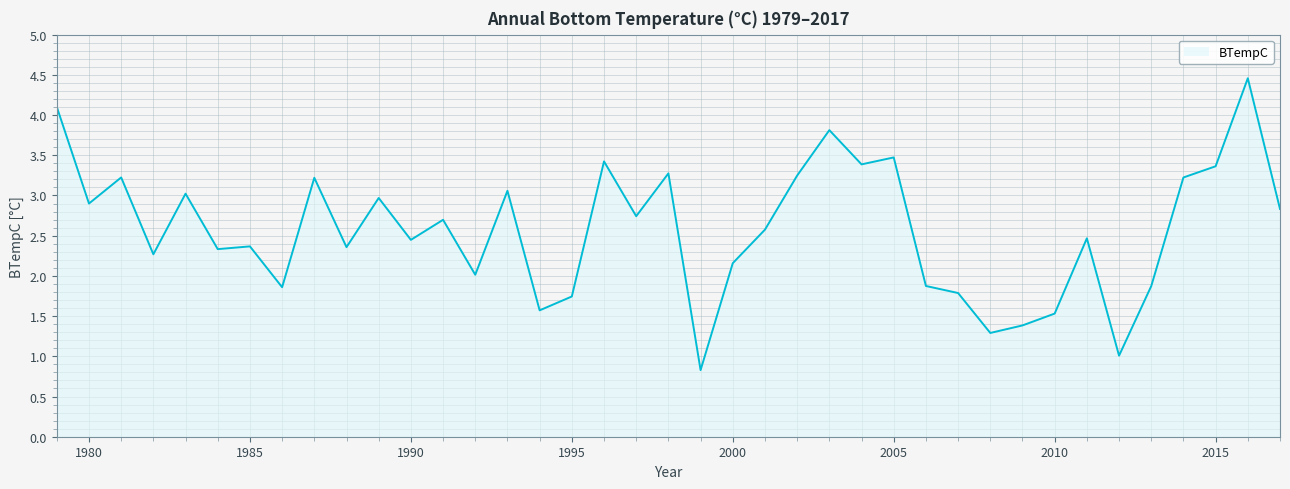

What is the difference between the maximum and minimum values?

3.6